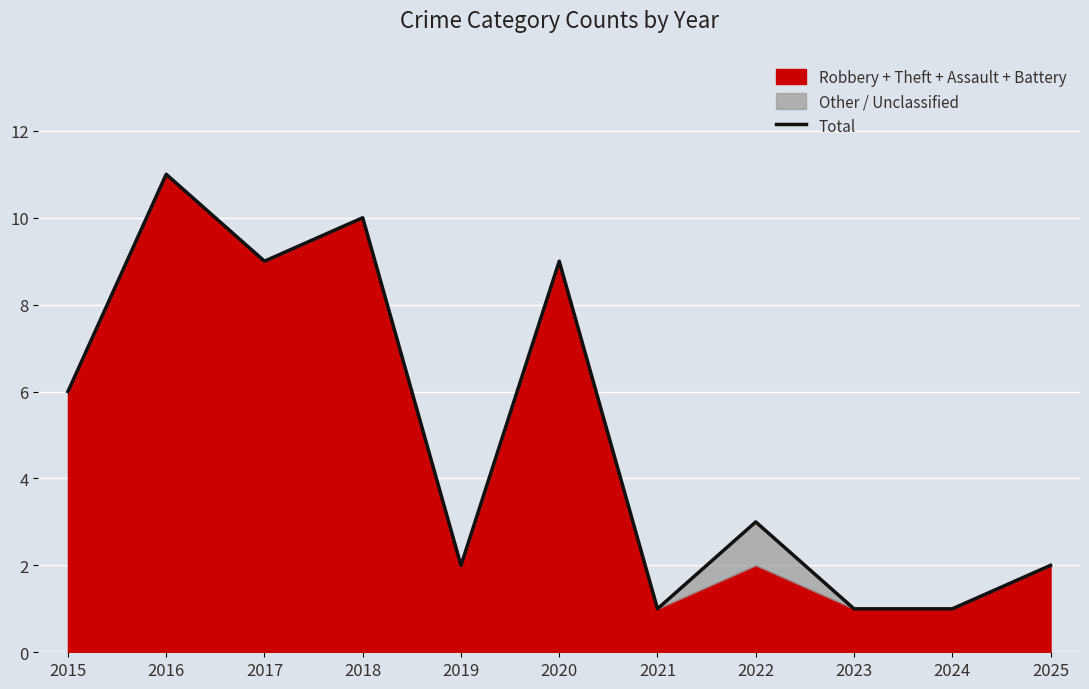

What is the sum of all values?

55